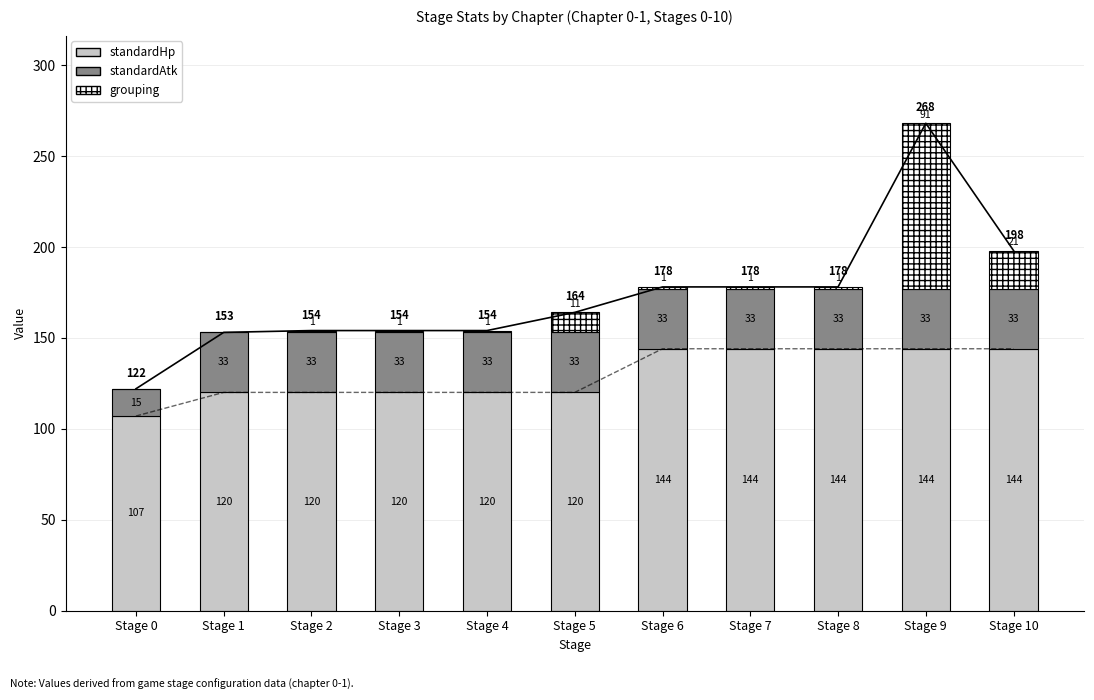

What value does the standardHp series have at Stage 8?

144